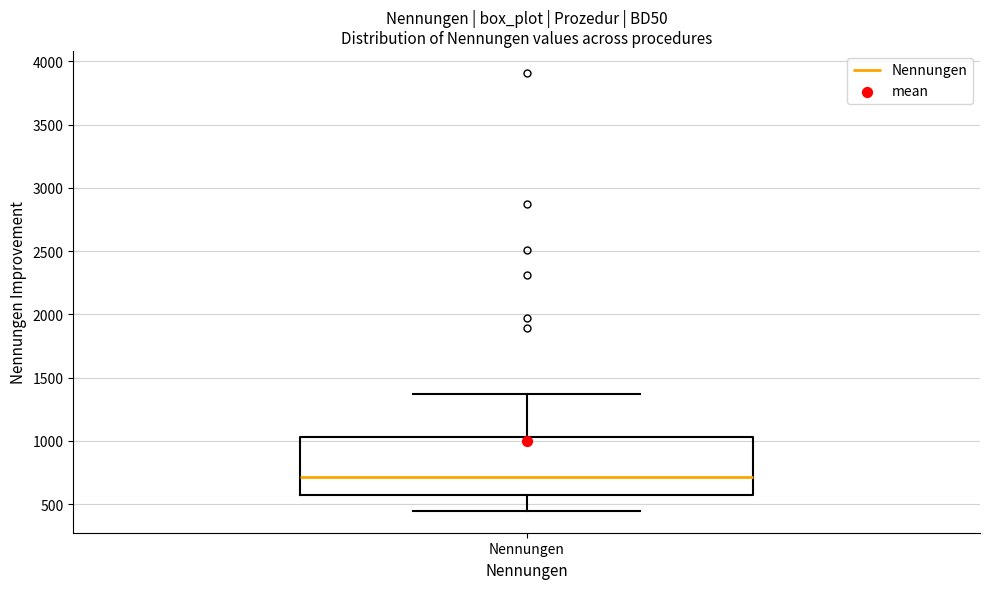

Read this box plot against the y-axis: the position of the median line, the range covered by the box, and the ends of both whiskers. The values are not printed on the chart, so give them approximately, as read against the axis.

median 700, box 550 to 1050, whiskers 450 to 1350